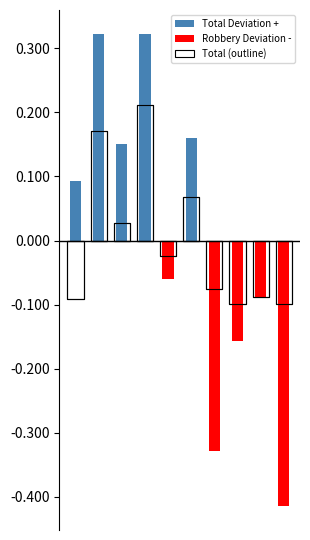

At which category is the sum across all series the highest?

3